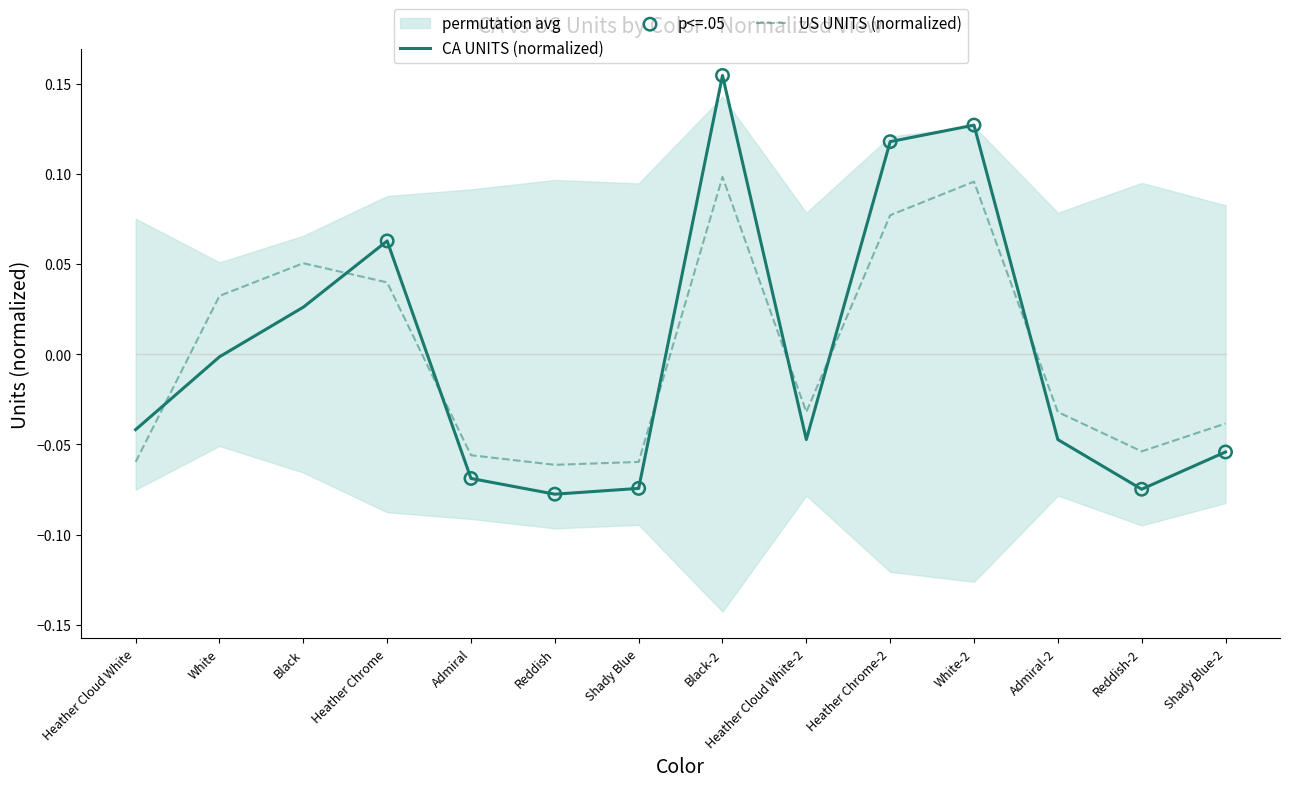

Which series has the widest spread of Y values?

CA UNITS